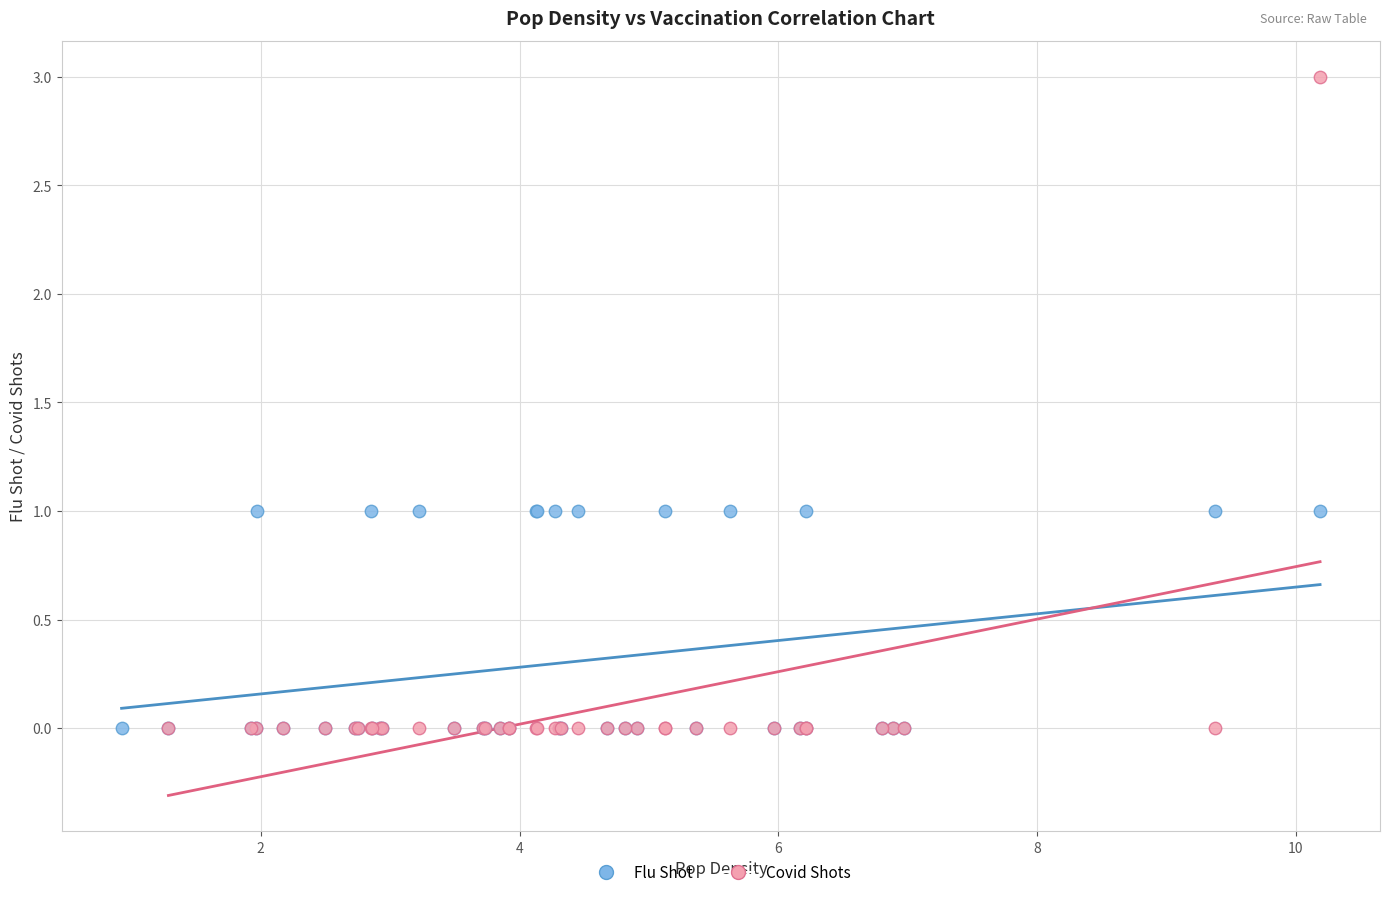

Which series contains the highest Y value?

Covid Shots